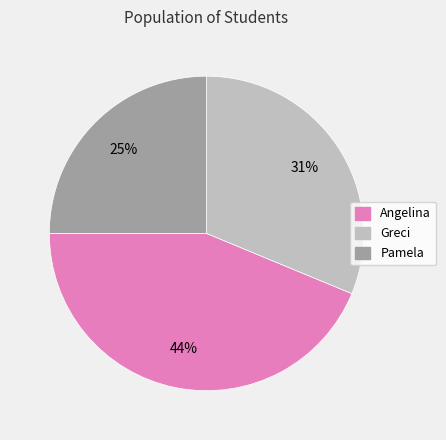

Rank the categories by value from lowest to highest.

Pamela, Greci, Angelina